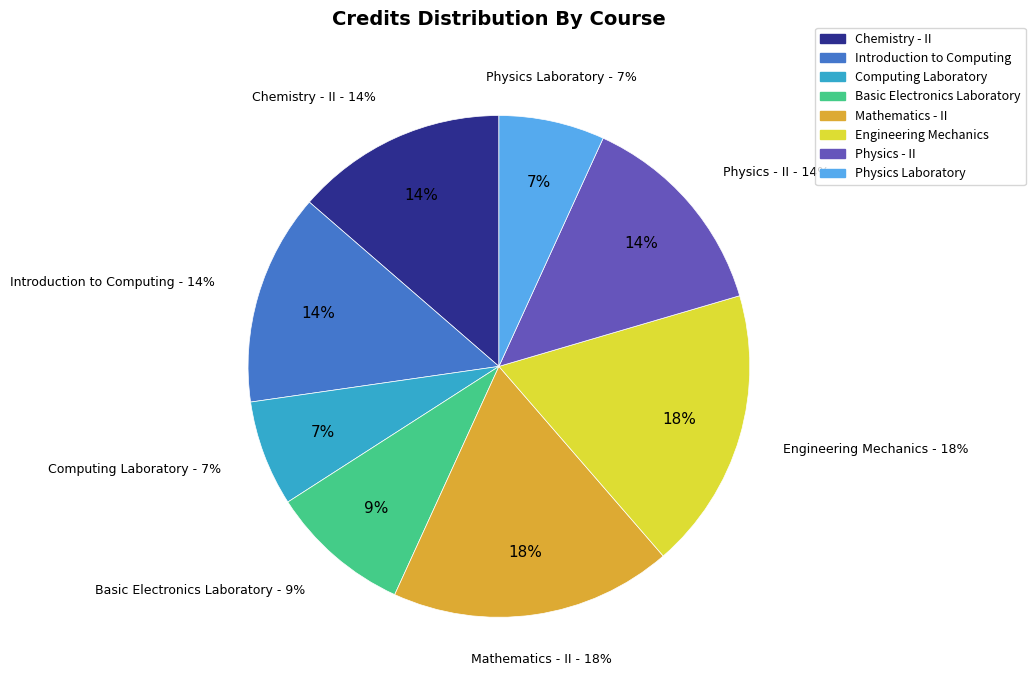

How many segments does this pie chart have?

8